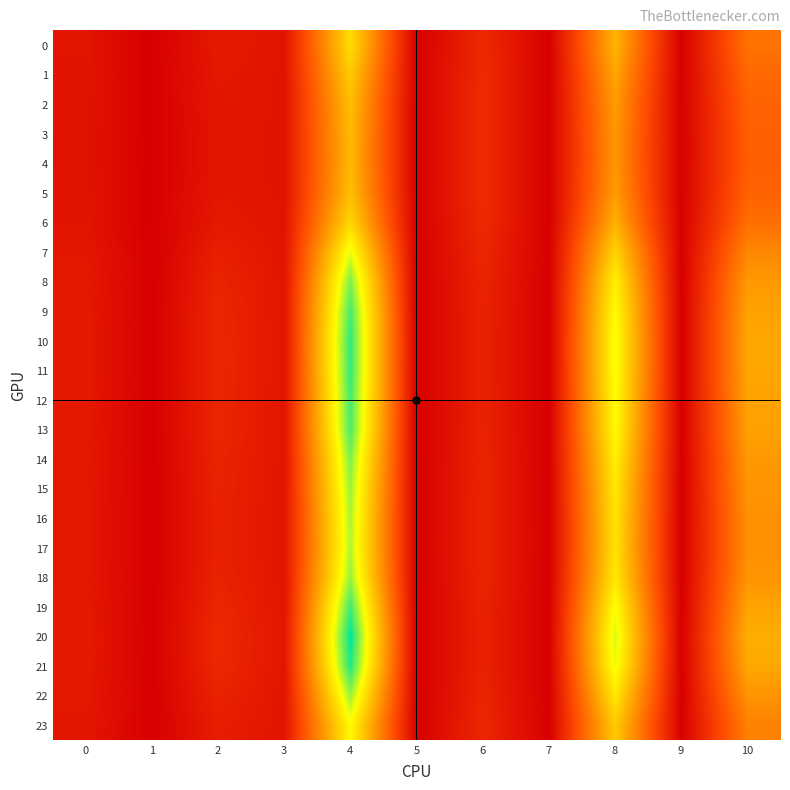

Reading left to right, transcribe all the data shown in this chart.

0: 0=6.3	1=0.0	2=7.7	3=6.1	4=60.1	5=0.0	6=12.4	7=0.0	8=49.6	9=0.0	10=32.6
1: 0=6.0	1=0.0	2=7.1	3=6.1	4=55.2	5=0.0	6=12.9	7=0.0	8=45.7	9=0.0	10=30.0
2: 0=5.8	1=0.0	2=6.8	3=6.1	4=52.2	5=0.0	6=13.2	7=0.0	8=43.3	9=0.0	10=28.4
3: 0=5.7	1=0.0	2=6.7	3=6.0	4=50.9	5=0.0	6=13.3	7=0.0	8=42.3	9=0.0	10=27.8
4: 0=5.7	1=0.0	2=6.6	3=6.0	4=50.7	5=0.0	6=13.4	7=0.0	8=42.1	9=0.0	10=27.7
5: 0=5.8	1=0.0	2=6.8	3=6.1	4=52.2	5=0.0	6=13.2	7=0.0	8=43.3	9=0.0	10=28.4
6: 0=6.2	1=0.0	2=7.5	3=6.1	4=58.4	5=0.0	6=12.6	7=0.0	8=48.3	9=0.0	10=31.7
7: 0=6.9	1=0.0	2=9.3	3=6.1	4=70.8	5=0.0	6=11.4	7=0.0	8=57.8	9=0.0	10=38.0
8: 0=7.3	1=0.0	2=10.7	3=6.3	4=80.5	5=0.0	6=10.7	7=0.0	8=64.9	9=0.0	10=42.6
9: 0=7.5	1=0.0	2=11.4	3=6.3	4=85.3	5=0.0	6=10.4	7=0.0	8=68.3	9=0.0	10=44.9
10: 0=7.6	1=0.0	2=11.7	3=6.4	4=87.1	5=0.0	6=10.3	7=0.0	8=69.6	9=0.0	10=45.7
11: 0=7.5	1=0.0	2=11.6	3=6.3	4=86.7	5=0.0	6=10.3	7=0.0	8=69.3	9=0.0	10=45.6
12: 0=7.5	1=0.0	2=11.4	3=6.3	4=85.4	5=0.0	6=10.4	7=0.0	8=68.4	9=0.0	10=44.9
13: 0=7.5	1=0.0	2=11.3	3=6.3	4=84.6	5=0.0	6=10.4	7=0.0	8=67.8	9=0.0	10=44.6
14: 0=7.3	1=0.0	2=10.6	3=6.2	4=80.2	5=0.0	6=10.7	7=0.0	8=64.7	9=0.0	10=42.5
15: 0=7.2	1=0.0	2=10.3	3=6.2	4=77.6	5=0.0	6=10.9	7=0.0	8=62.8	9=0.0	10=41.3
16: 0=7.1	1=0.0	2=10.0	3=6.2	4=76.2	5=0.0	6=11.0	7=0.0	8=61.7	9=0.0	10=40.6
17: 0=7.1	1=0.0	2=10.0	3=6.2	4=75.7	5=0.0	6=11.0	7=0.0	8=61.4	9=0.0	10=40.3
18: 0=7.2	1=0.0	2=10.3	3=6.2	4=77.9	5=0.0	6=10.9	7=0.0	8=63.0	9=0.0	10=41.4
19: 0=7.5	1=0.0	2=11.5	3=6.3	4=85.8	5=0.0	6=10.3	7=0.0	8=68.7	9=0.0	10=45.1
20: 0=7.7	1=0.0	2=12.3	3=6.4	4=91.5	5=0.0	6=10.0	7=0.0	8=72.7	9=0.0	10=47.7
21: 0=7.6	1=0.0	2=11.8	3=6.4	4=88.4	5=0.0	6=10.2	7=0.0	8=70.5	9=0.0	10=46.3
22: 0=7.2	1=0.0	2=10.3	3=6.2	4=77.8	5=0.0	6=10.9	7=0.0	8=62.9	9=0.0	10=41.3
23: 0=6.7	1=0.0	2=8.8	3=6.1	4=67.4	5=0.0	6=11.7	7=0.0	8=55.2	9=0.0	10=36.3